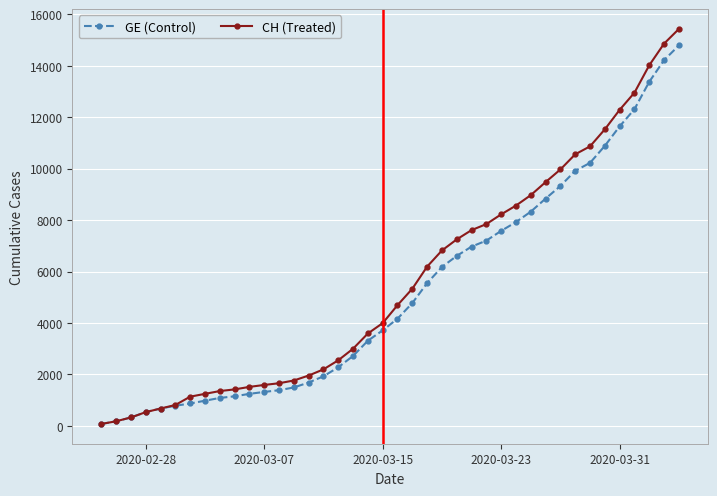

Which series has the widest spread of values?

CH (Treated)